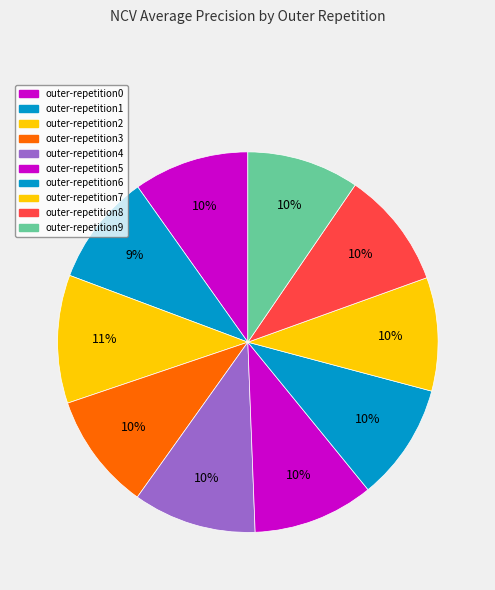

Does outer-repetition8 represent more than half of the total?

No